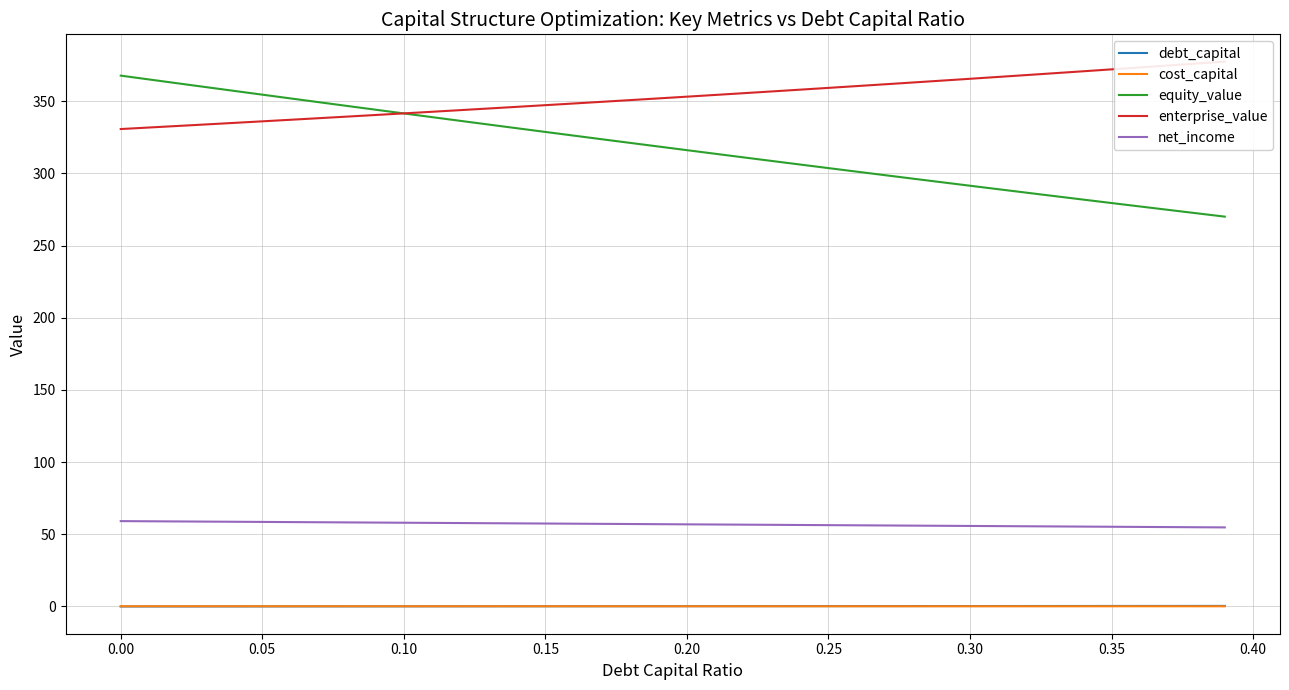

True or false: debt_capital and equity_value intersect in this chart.

False